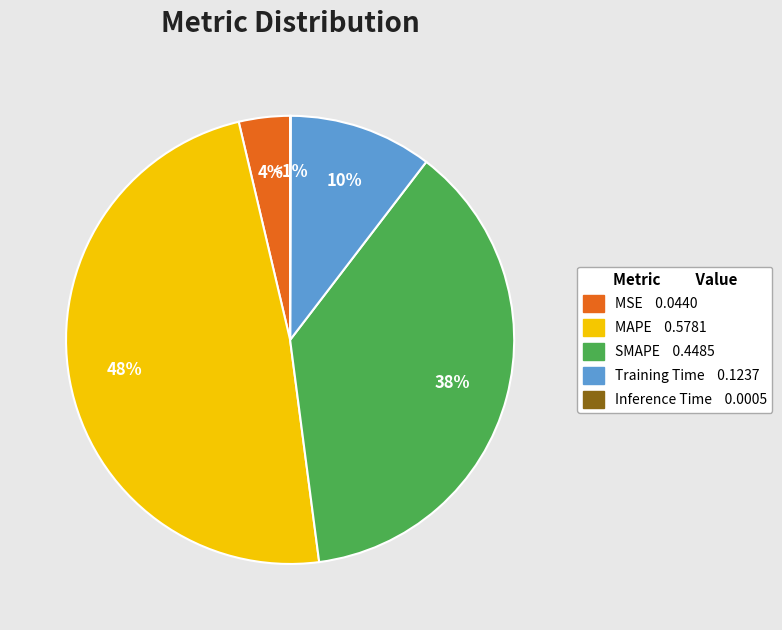

To the nearest percent, what is the difference between the MAPE and Inference Time slice percentages?

48%